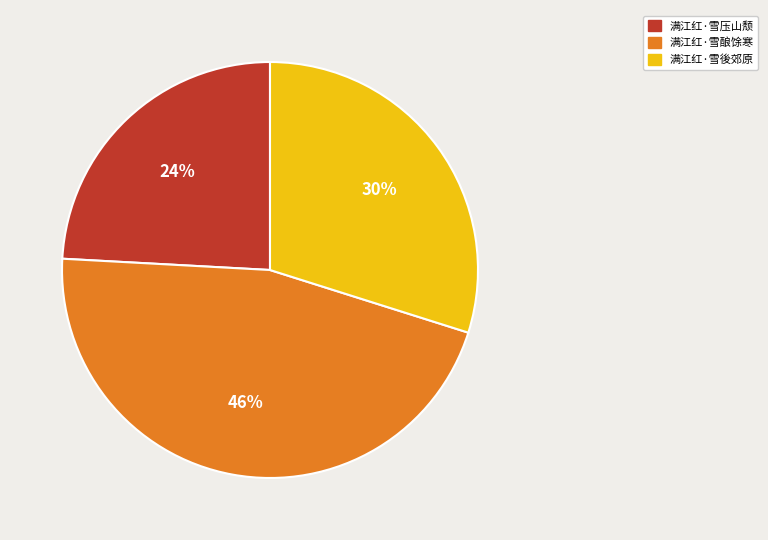

The 满江红·雪後郊原 slice represents 23% of the pie. True or false?

False